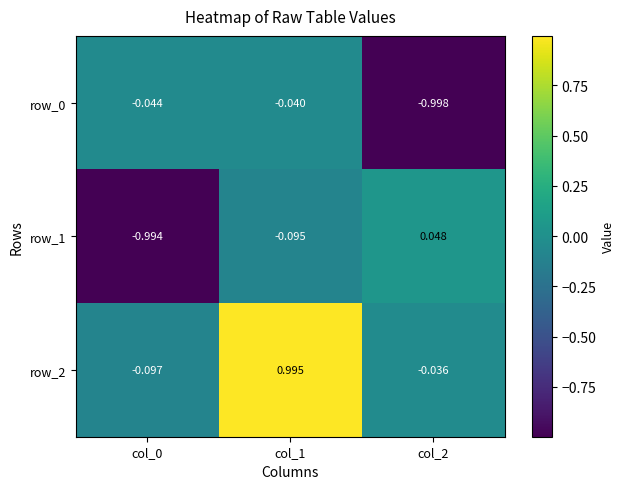

Where does the row_2 series first go above 0?

col_1